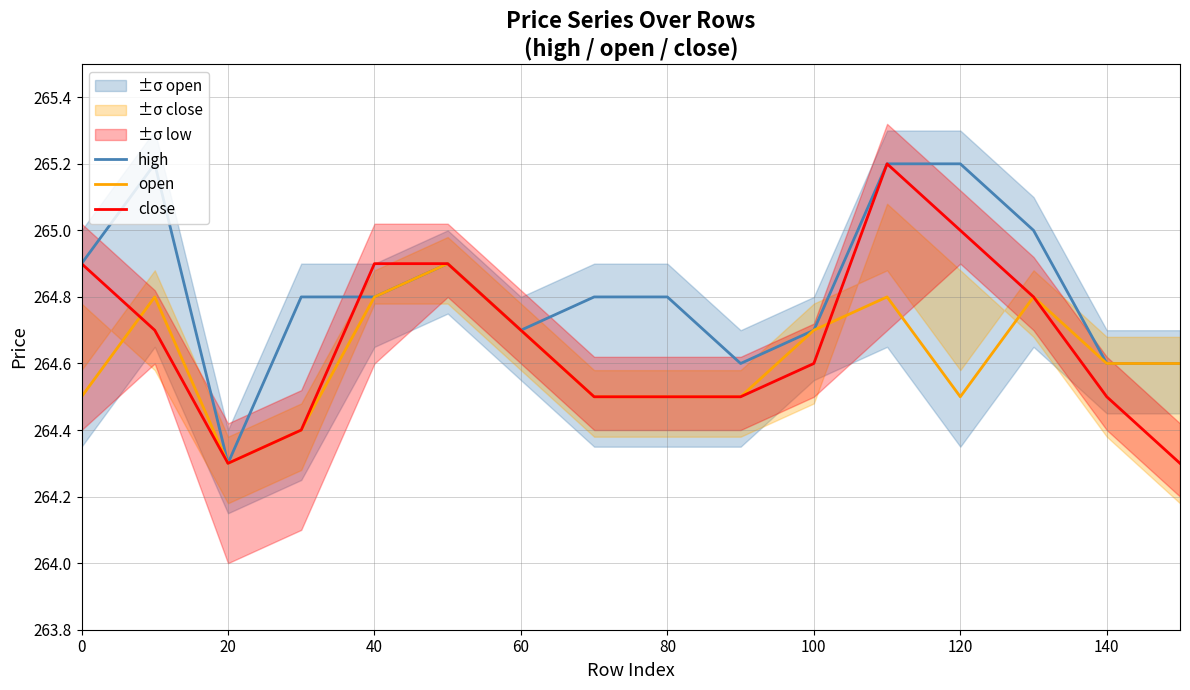

True or false: open has a value of 264.3 at 20.

True